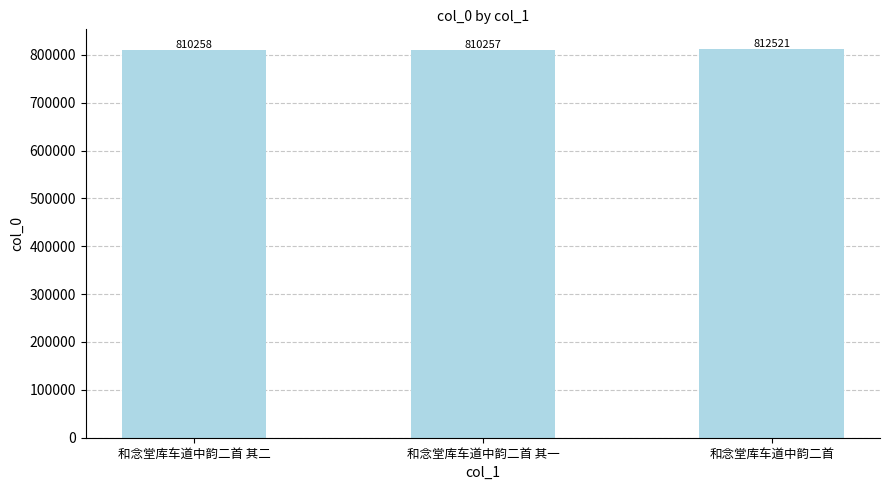

What is the approximate value at 和念堂库车道中韵二首 其一, to the nearest 50?

810250